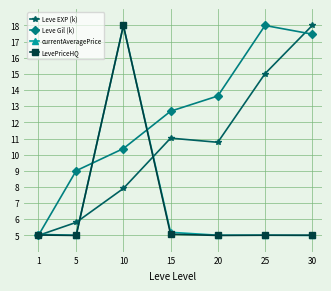

After their last crossing, which series has the higher values: Leve Gil (k) or currentAveragePrice?

Leve Gil (k)